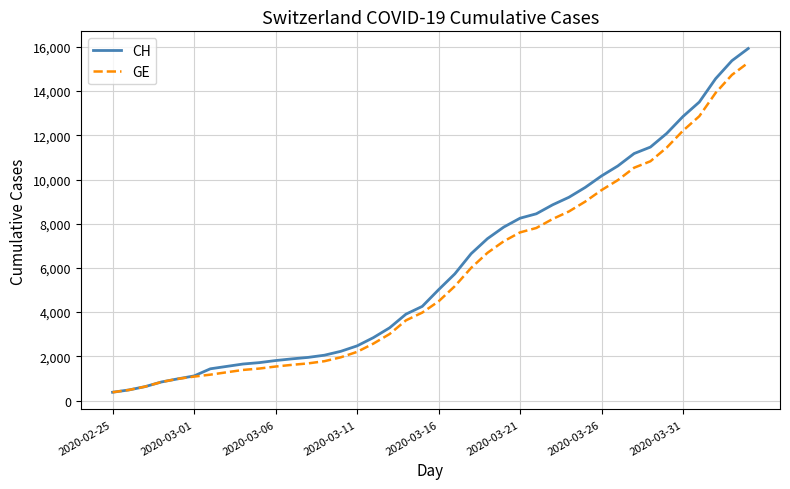

What is the minimum value shown in the chart?

375